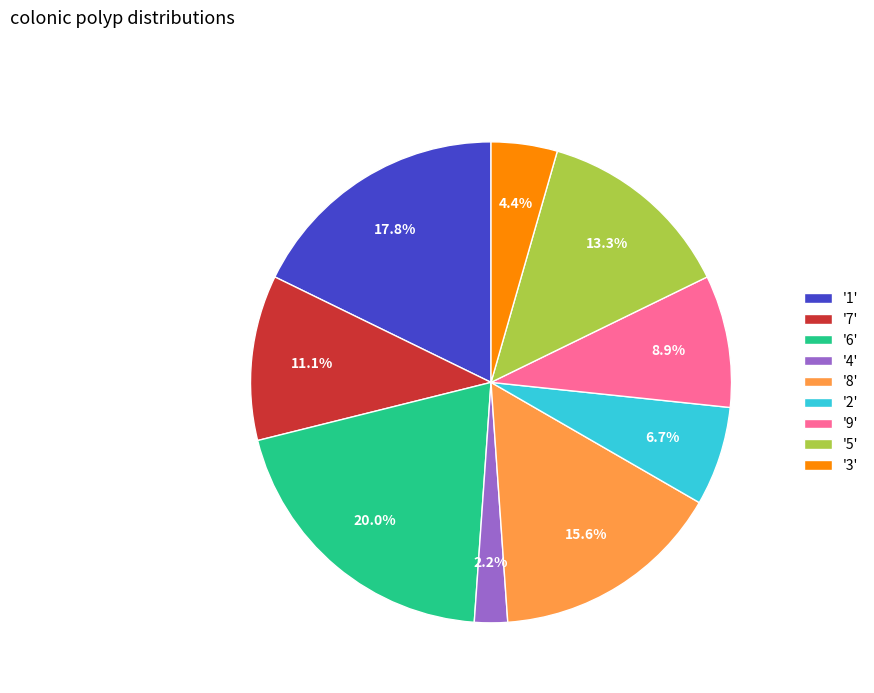

Which category has the smallest portion of the pie?

'4'